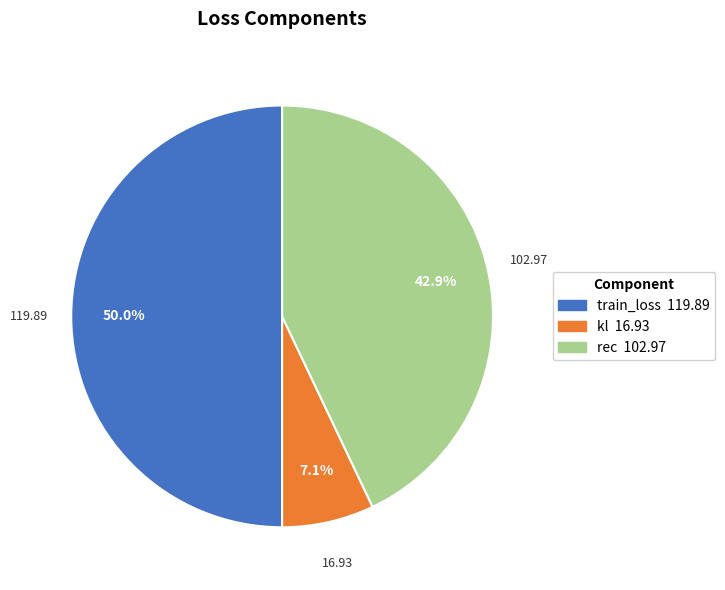

To the nearest percent, what percentage of the pie is rec?

43%